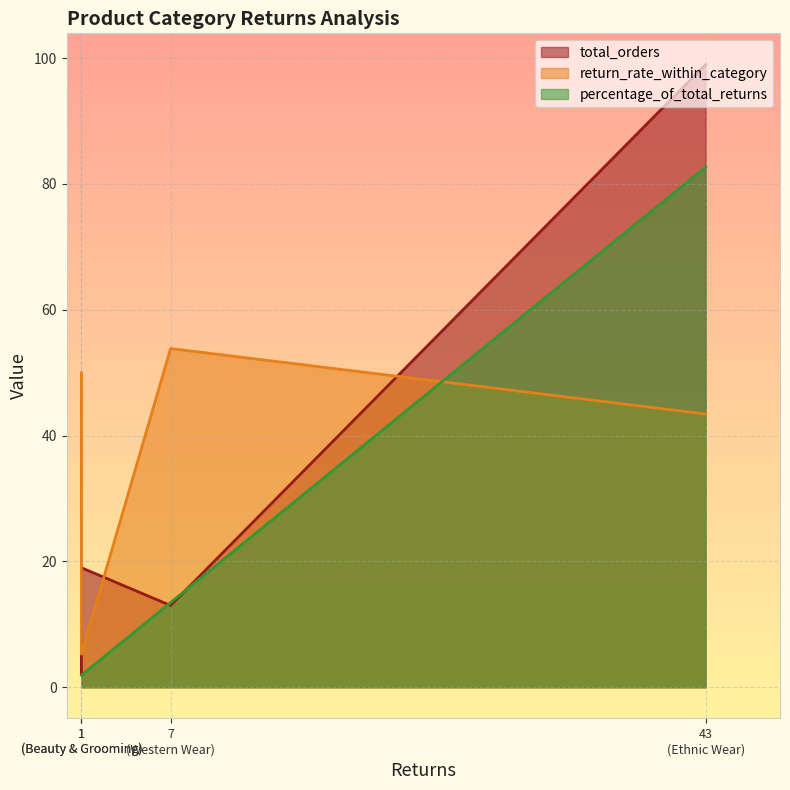

True or false: percentage_of_total_returns and total_orders intersect in this chart.

True